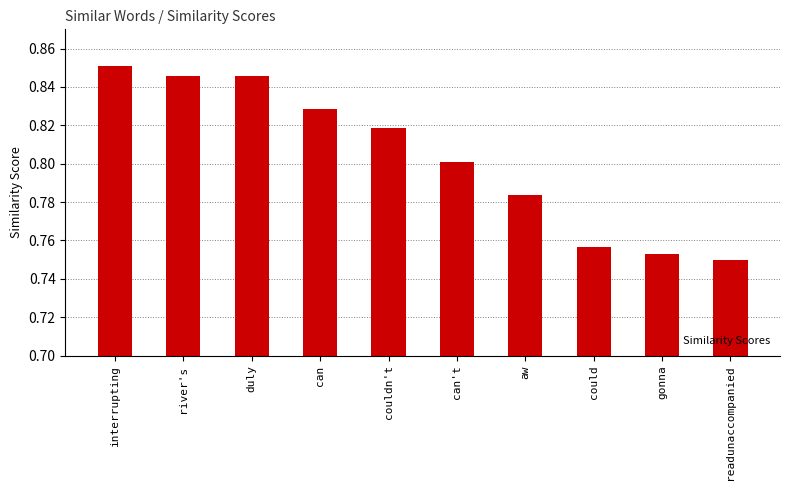

What is the label of the 7th bar from the right?

can